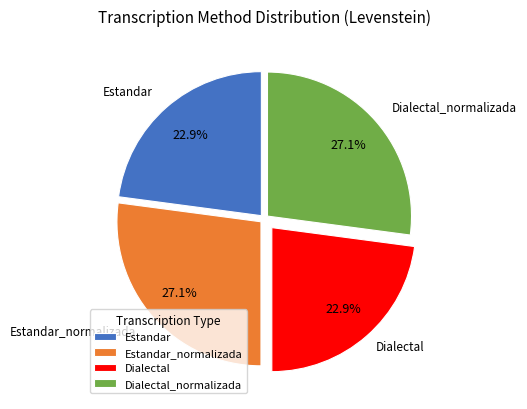

Is it true that Dialectal is 10% of the pie?

False